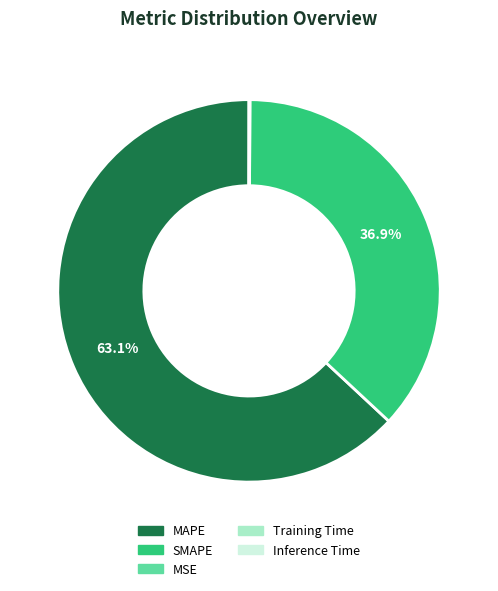

The MAPE slice represents 63% of the pie. True or false?

True